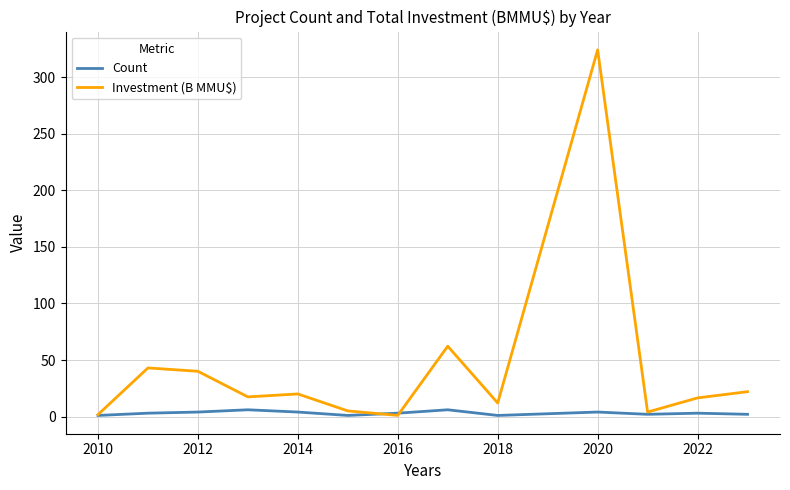

What are all the series names shown in the legend?

Count, Investment (B MMU$)